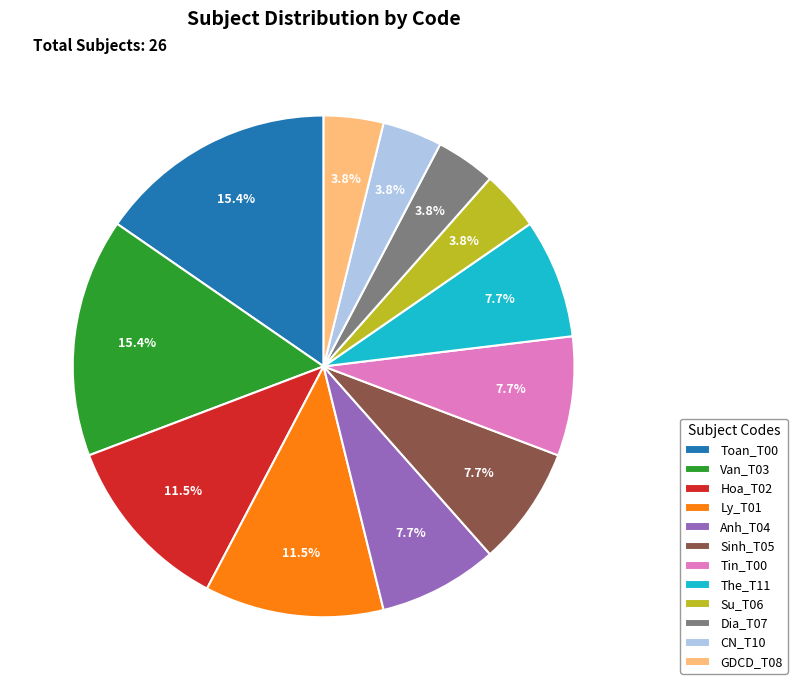

To the nearest percent, what is the combined percentage of Su_T06 and Hoa_T02?

15%